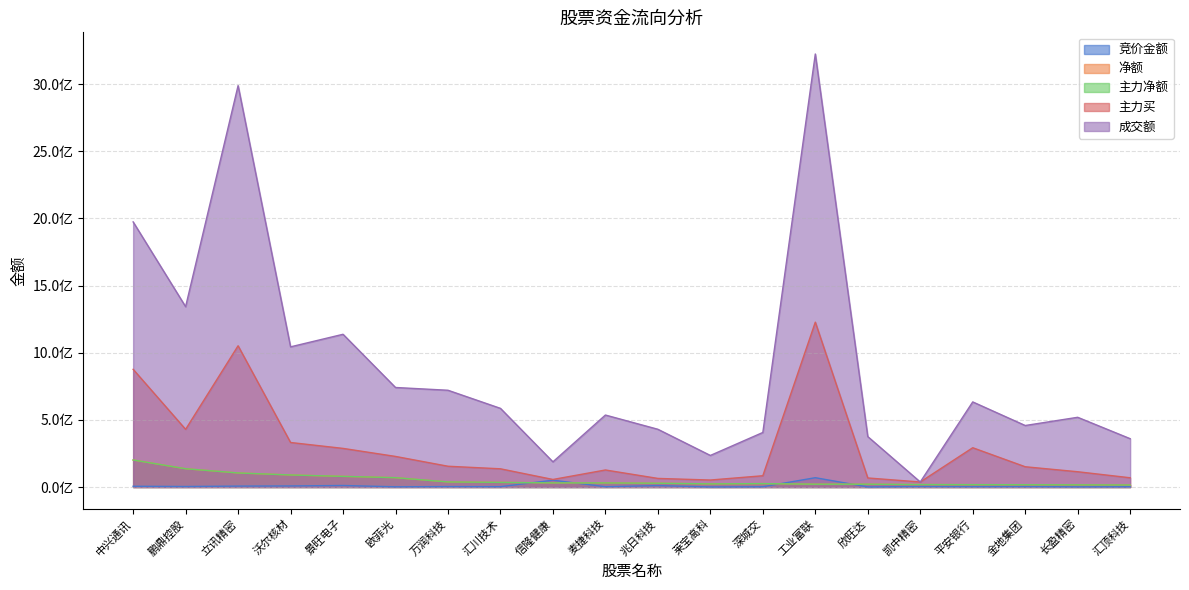

What is the approximate value of 主力买 at 鹏鼎控股?

429519400